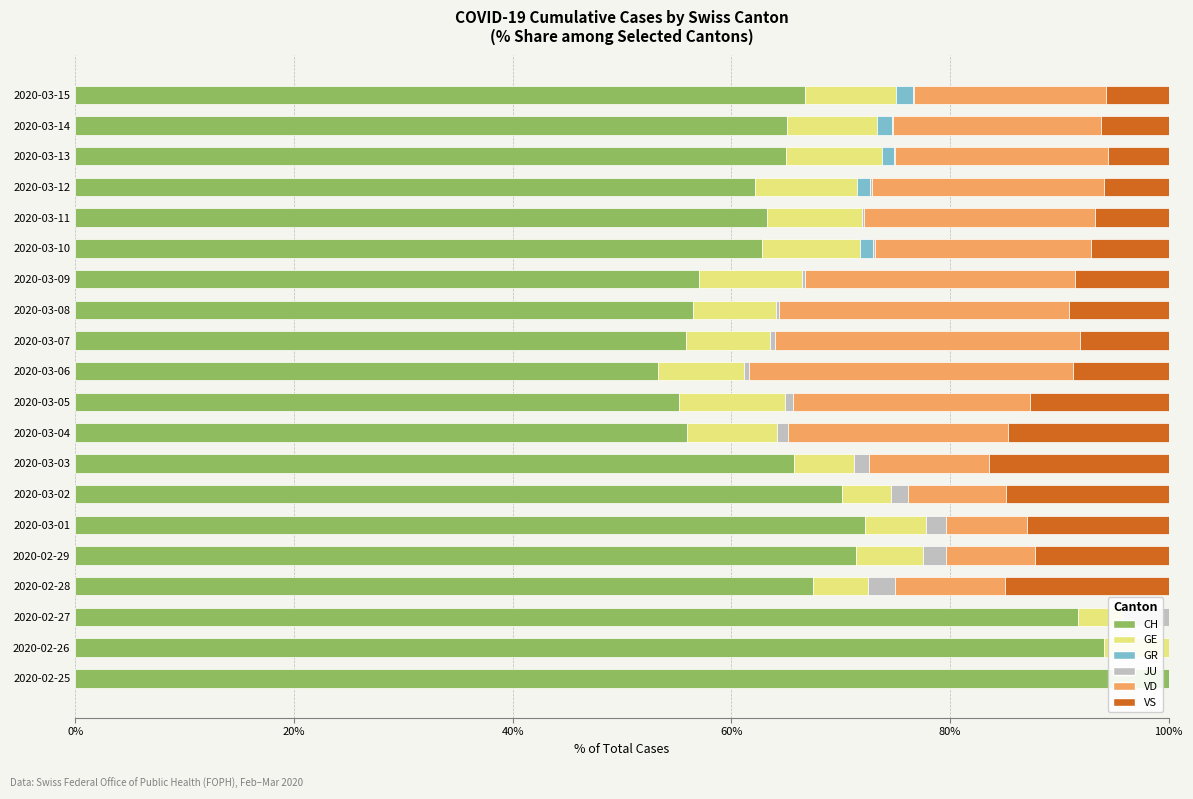

Between 2020-02-26 and 2020-03-04, which series saw the biggest shift?

CH